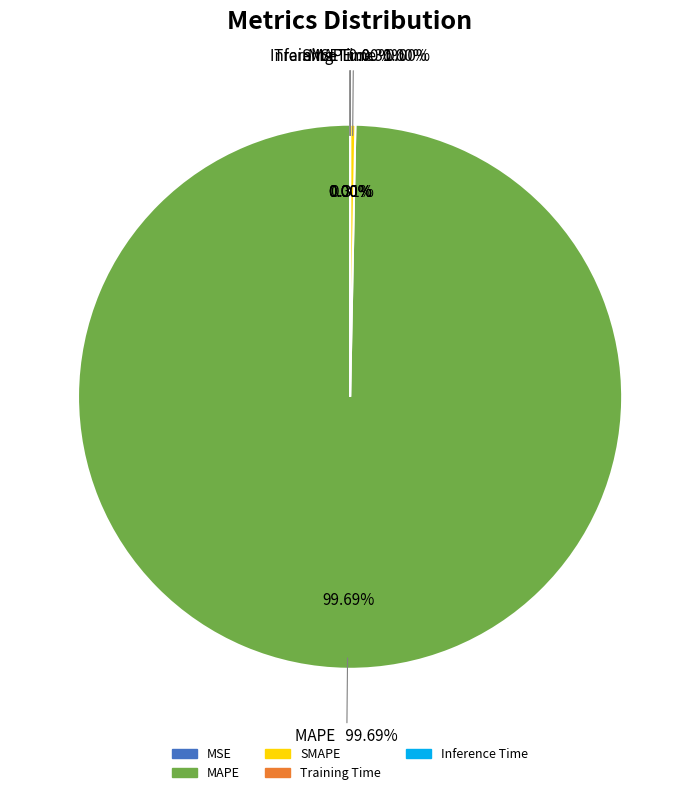

Is it true that Training Time is 0% of the pie?

True